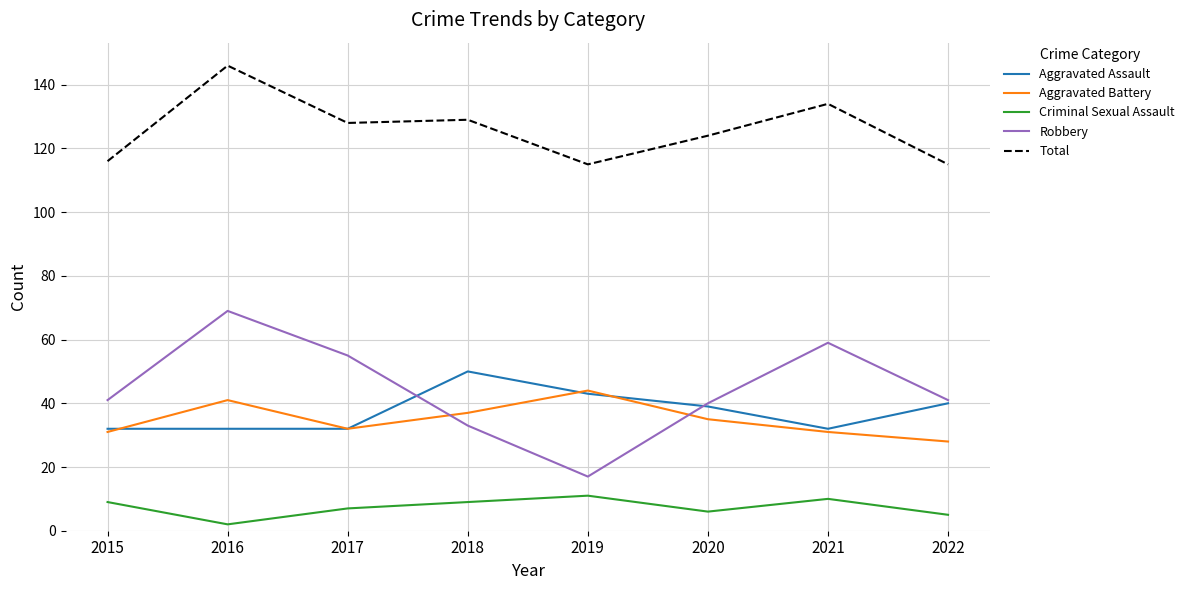

Read the Criminal Sexual Assault value at 2021.

10